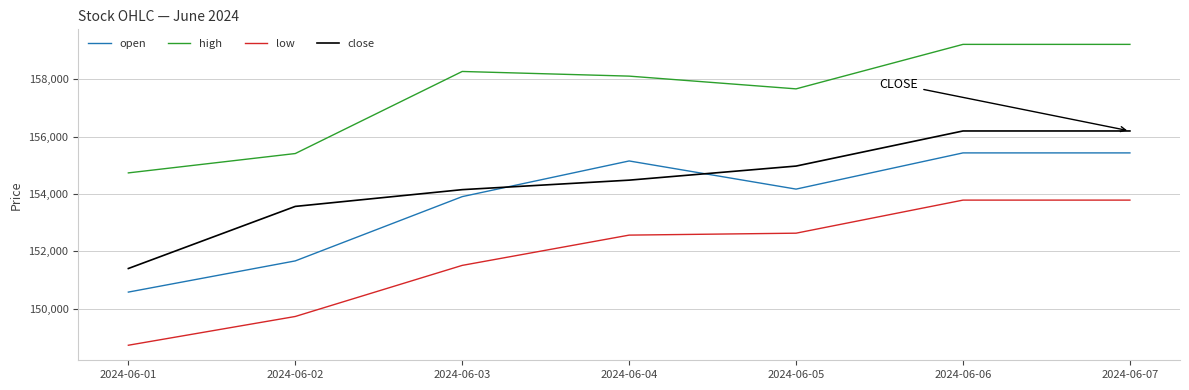

Reading left to right, extract all data points from this chart.

open: 150576.4	151665.3	153908.5	155153.8	154171.1	155435.0	155435.0
high: 154737.1	155412.7	158277.4	158114.9	157670.2	159223.0	159223.0
low: 148721.4	149725.3	151508.4	152565.2	152632.6	153787.0	153787.0
close: 151399.9	153567.4	154152.2	154483.7	154975.2	156200.4	156200.4